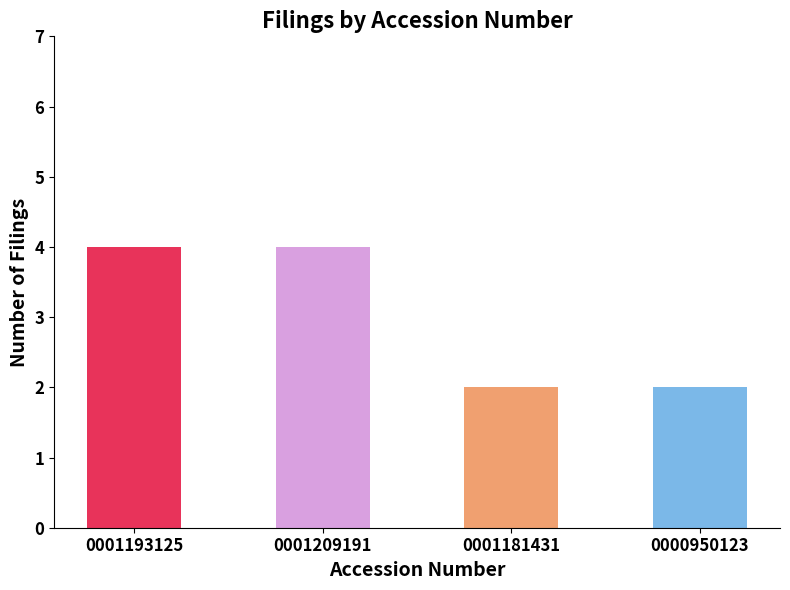

What is the label of the 4th bar from the left?

0000950123